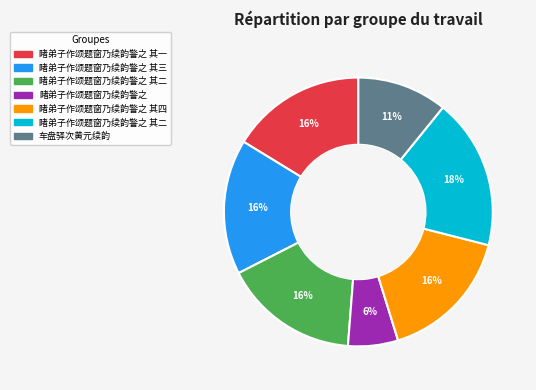

Count the number of slices in the pie.

7